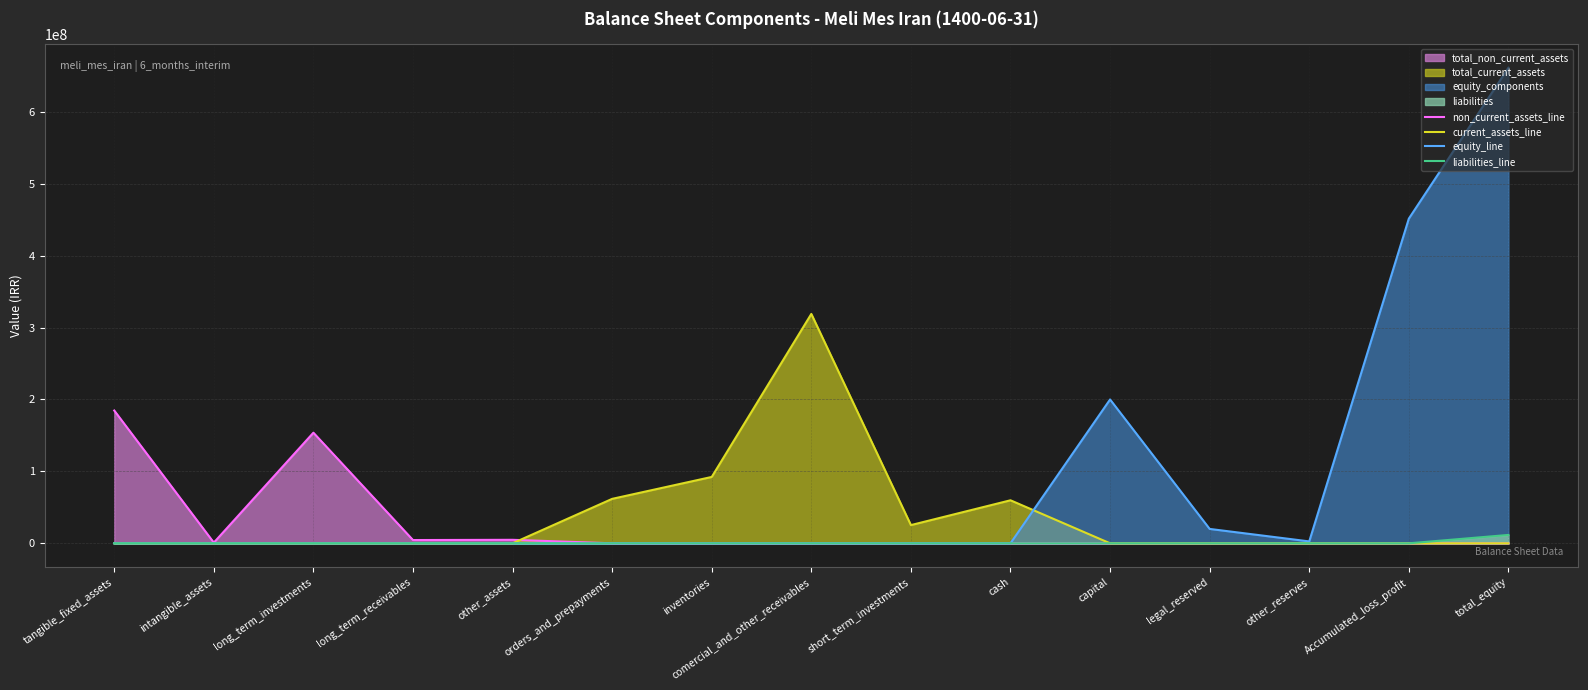

What is the total value across all series at capital?

200000000